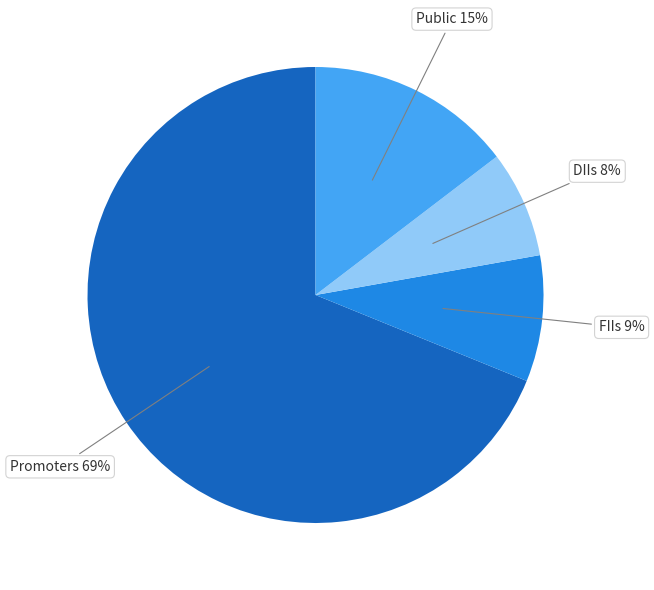

Between Public and DIIs, which is larger?

Public